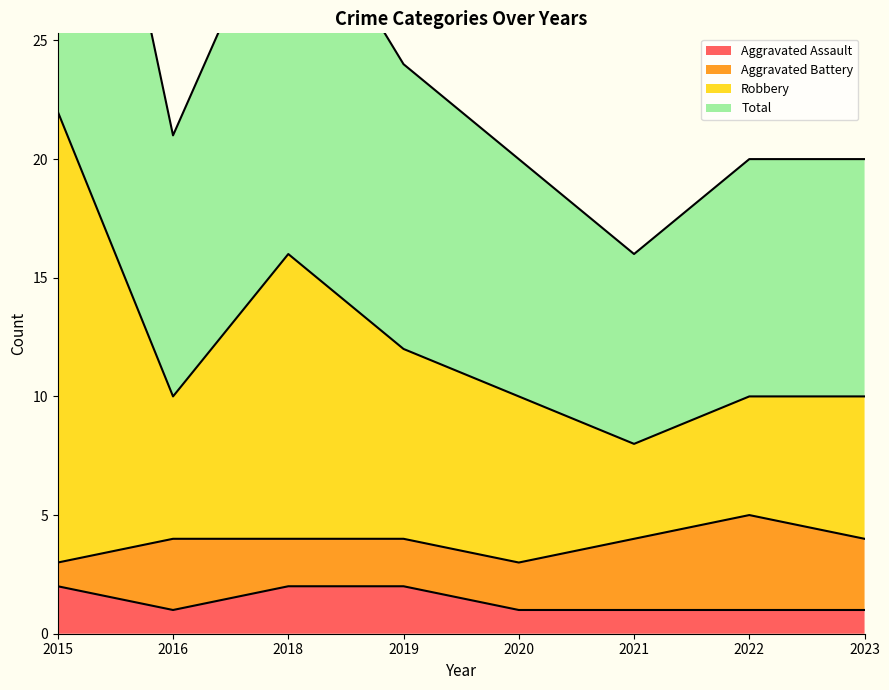

The value of Aggravated Assault at 2022 is 1. True or false?

True